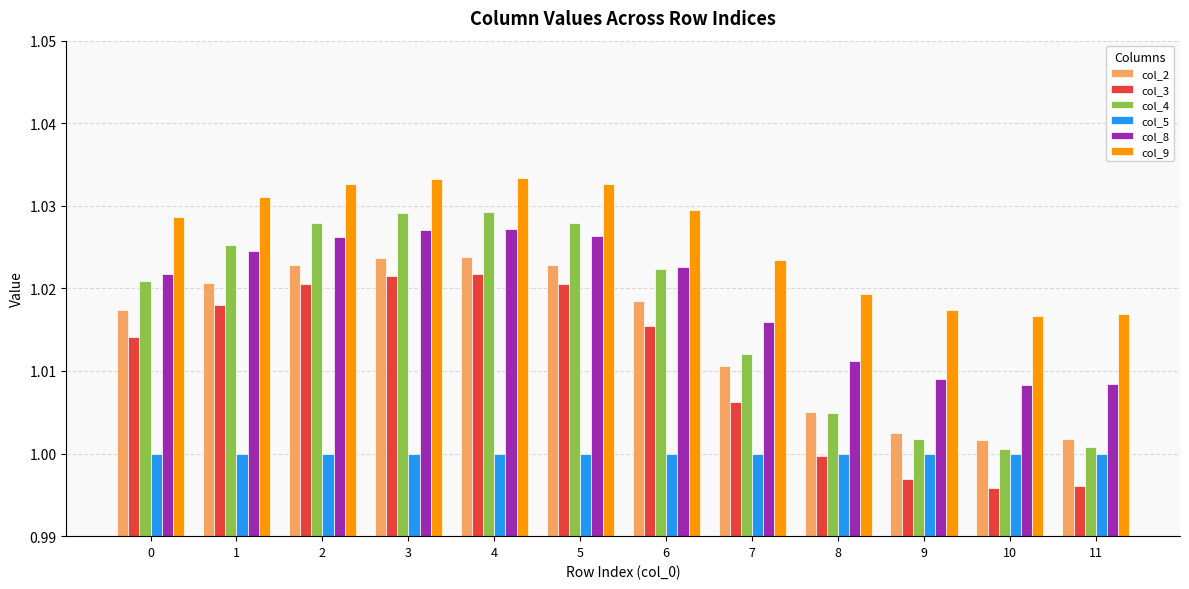

At 9, list the series in order from smallest to largest.

col_3, col_5, col_4, col_2, col_8, col_9